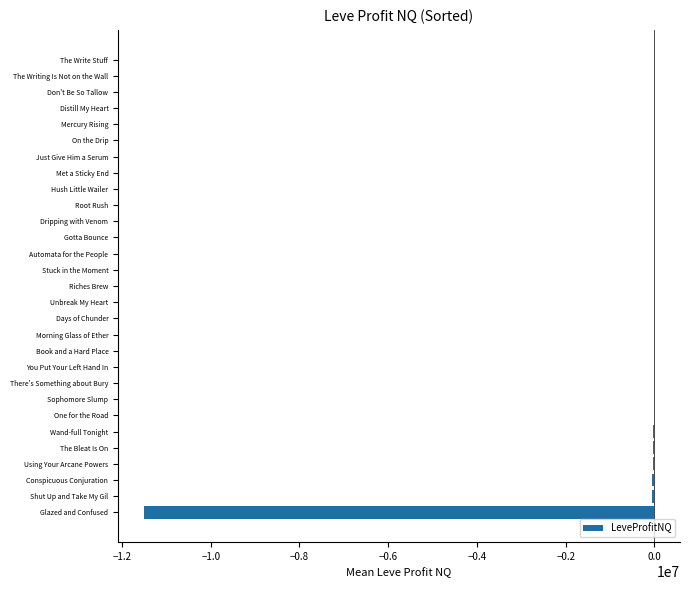

What is the sum of all values?

-11778922.2